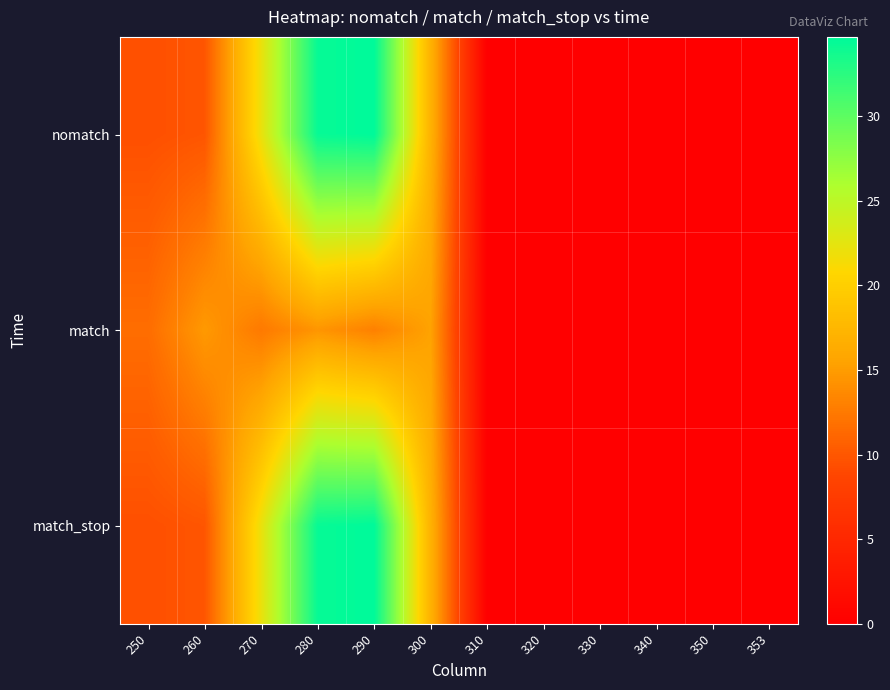

Reading left to right, transcribe all the data shown in this chart.

nomatch: 250=9.5	260=9.9	270=22.1	280=34.3	290=34.7	300=17.0	310=0.0	320=0.0	330=0.0	340=0.0	350=0.0	353=0.0
match: 250=11.6	260=14.8	270=12.5	280=14.5	290=13.0	300=15.5	310=0.0	320=0.0	330=0.0	340=0.0	350=0.0	353=0.0
match_stop: 250=9.5	260=9.9	270=22.1	280=34.3	290=34.7	300=17.0	310=0.0	320=0.0	330=0.0	340=0.0	350=0.0	353=0.0